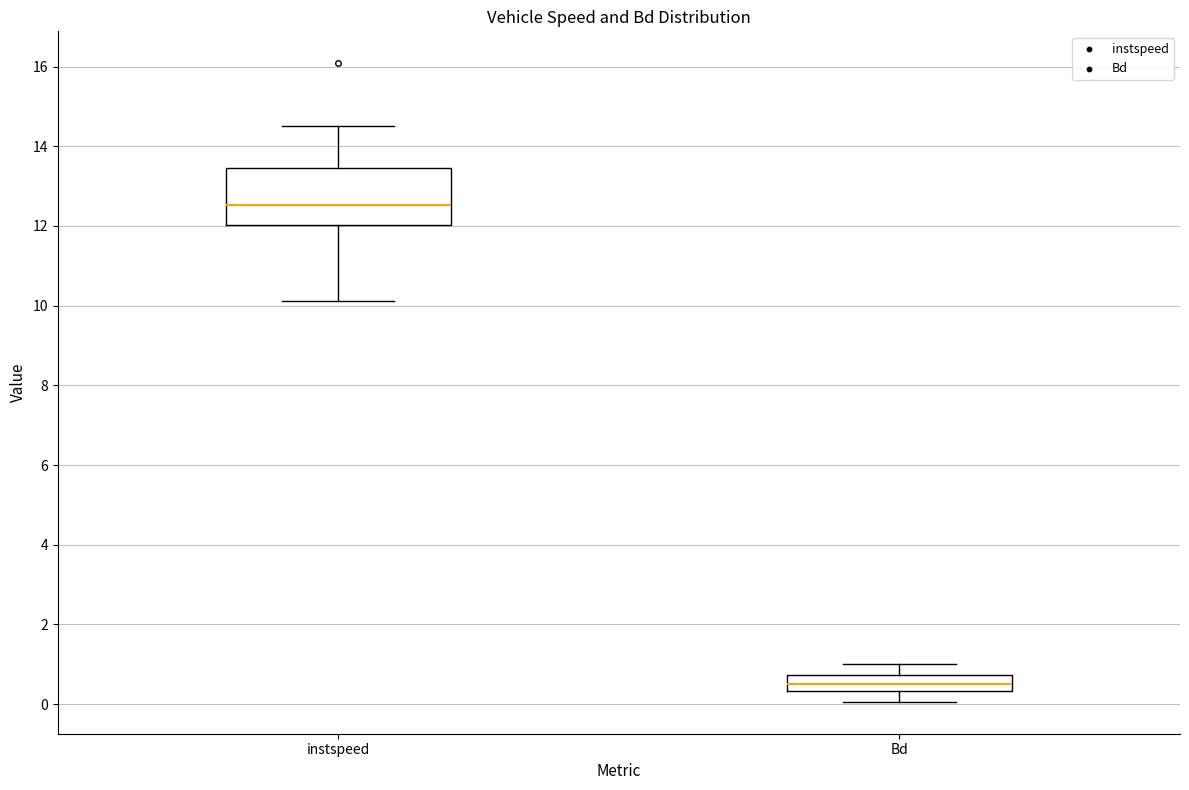

Which box's median line is the lowest?

Bd